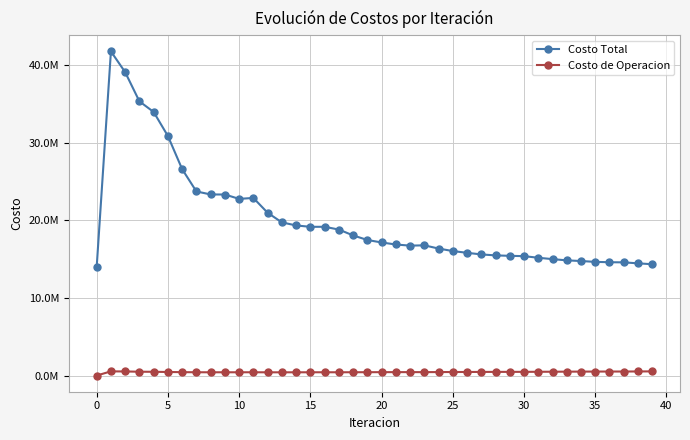

In Costo Total, how many points are lower than both neighbors (excluding endpoints)?

3